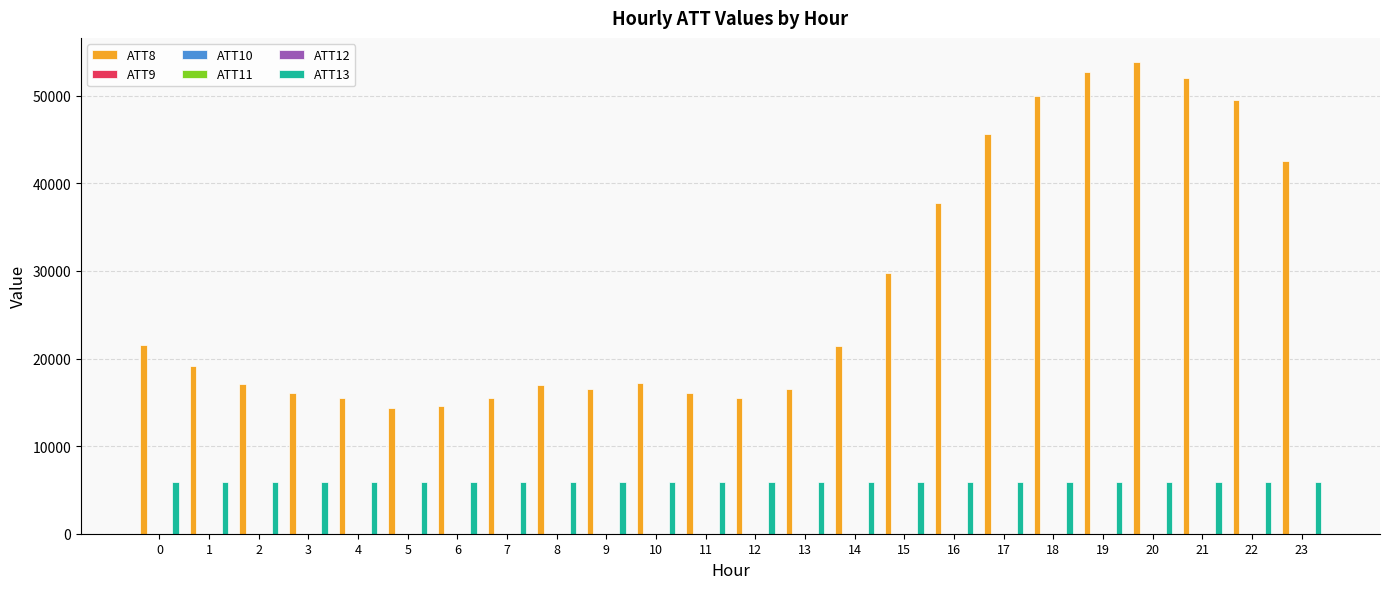

What is the sum of all ATT13 values?

142738.0